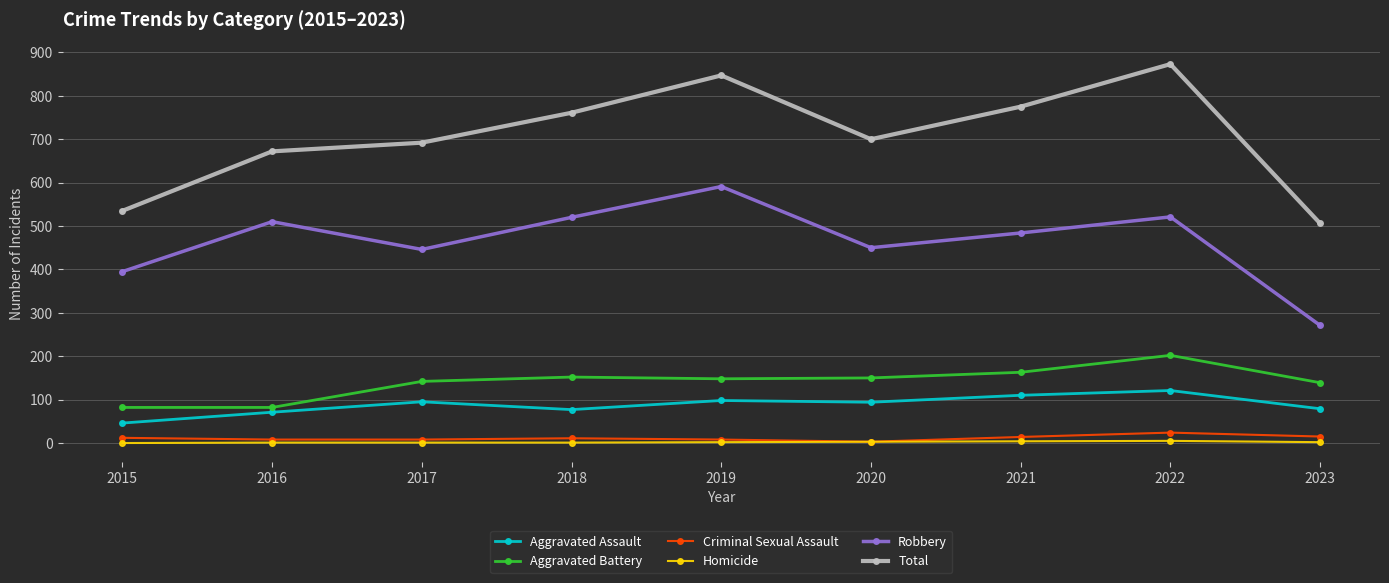

True or false: Robbery has a value of 271 at 2023.

True